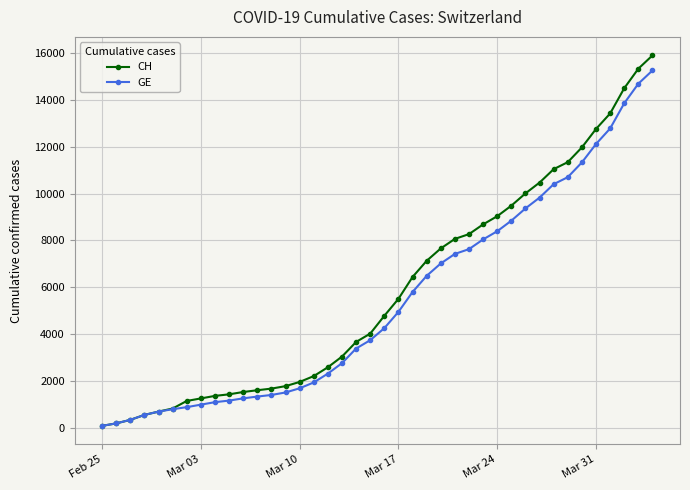

Which series has the largest total across all categories?

CH